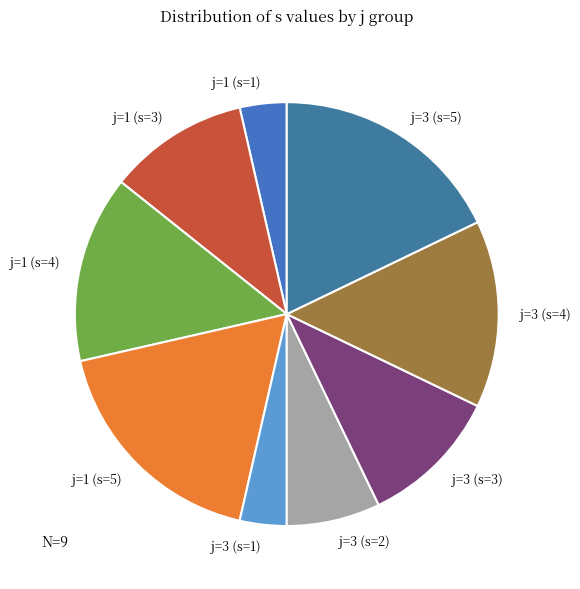

Is there a majority slice in this chart?

No